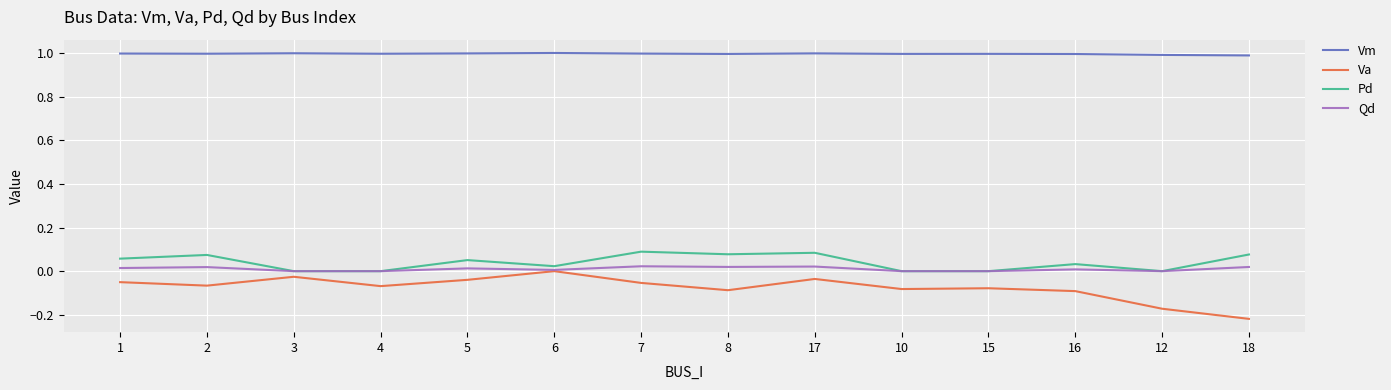

What position from the right is 12?

2